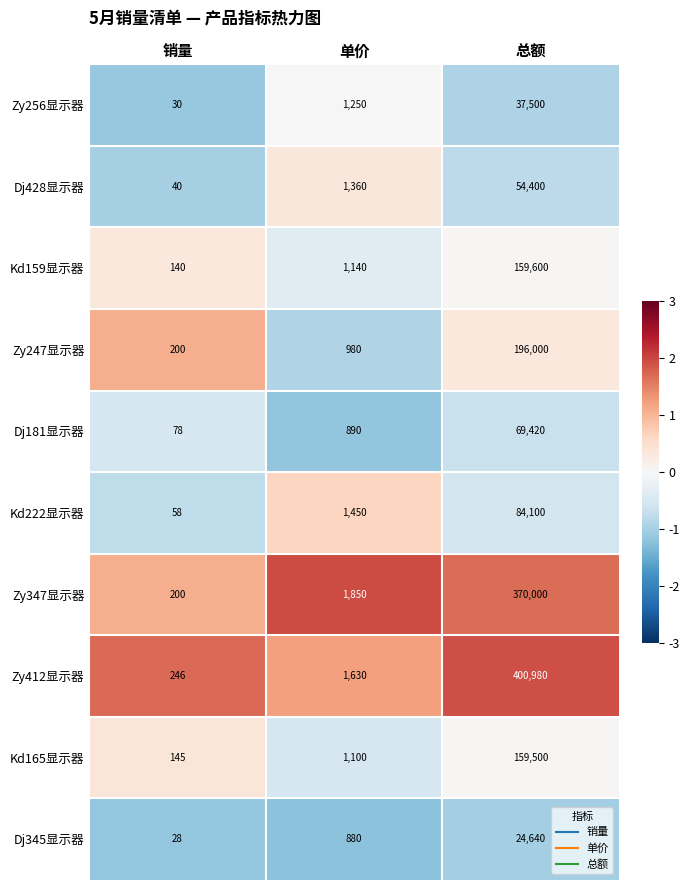

Which series has the largest range (max minus min)?

Zy412显示器